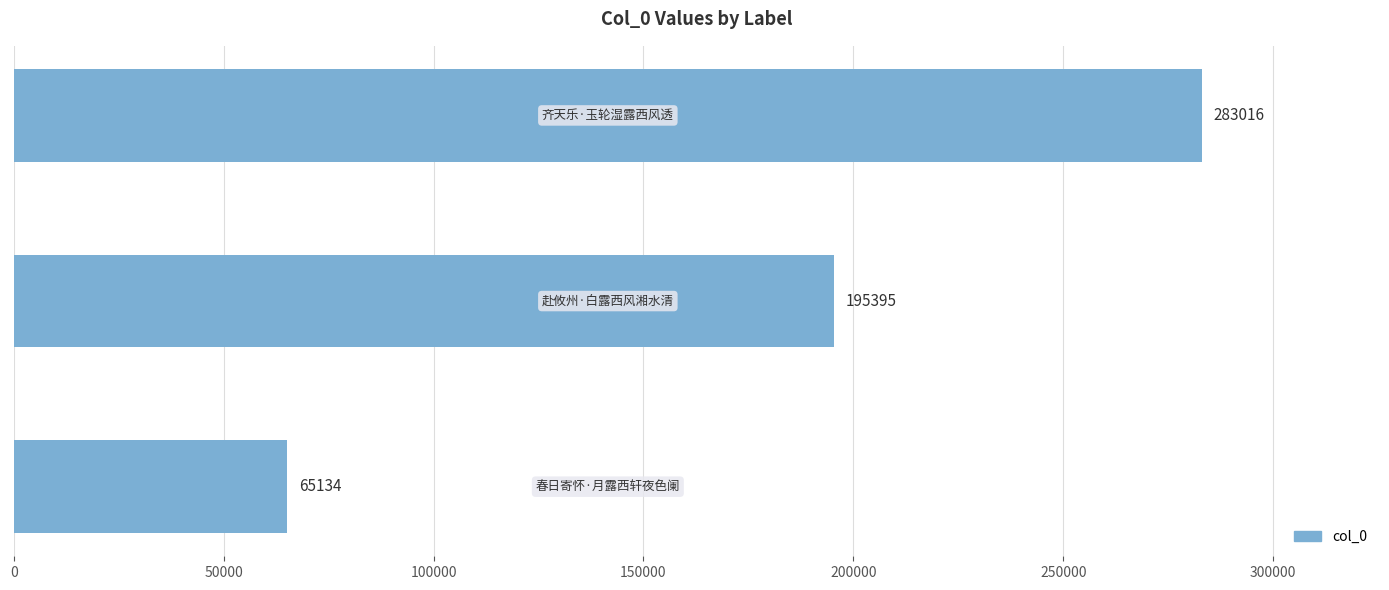

What is the difference between the second highest and minimum values?

130261